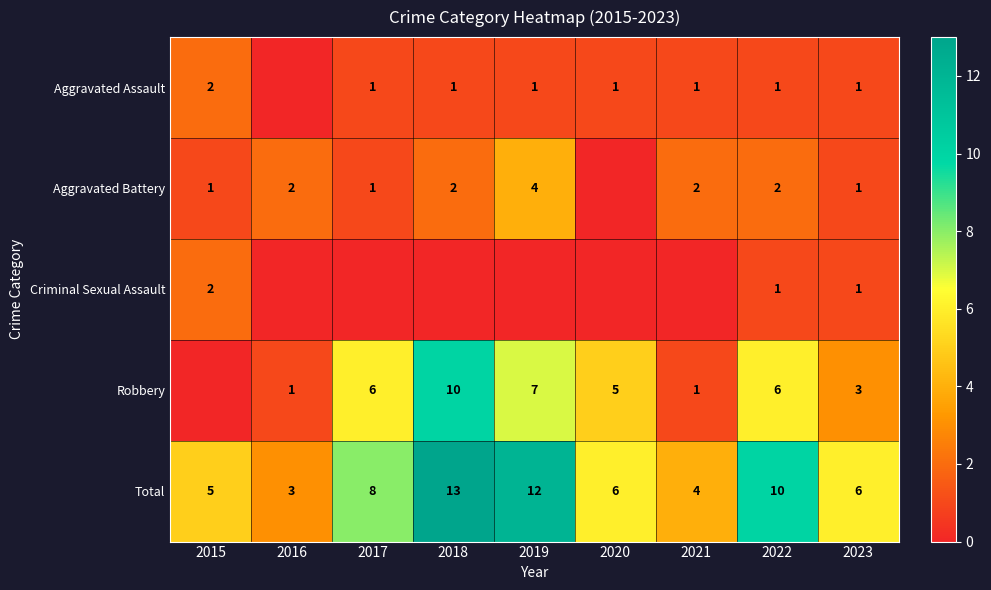

At how many categories does at least one series exceed 3?

8